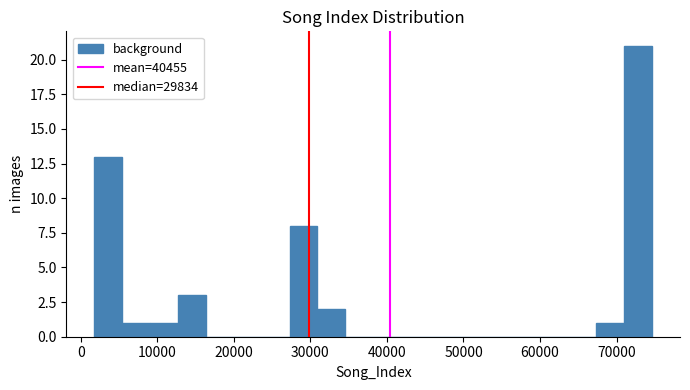

Read against the x-axis, roughly where is the centre of the tallest bar?

73000